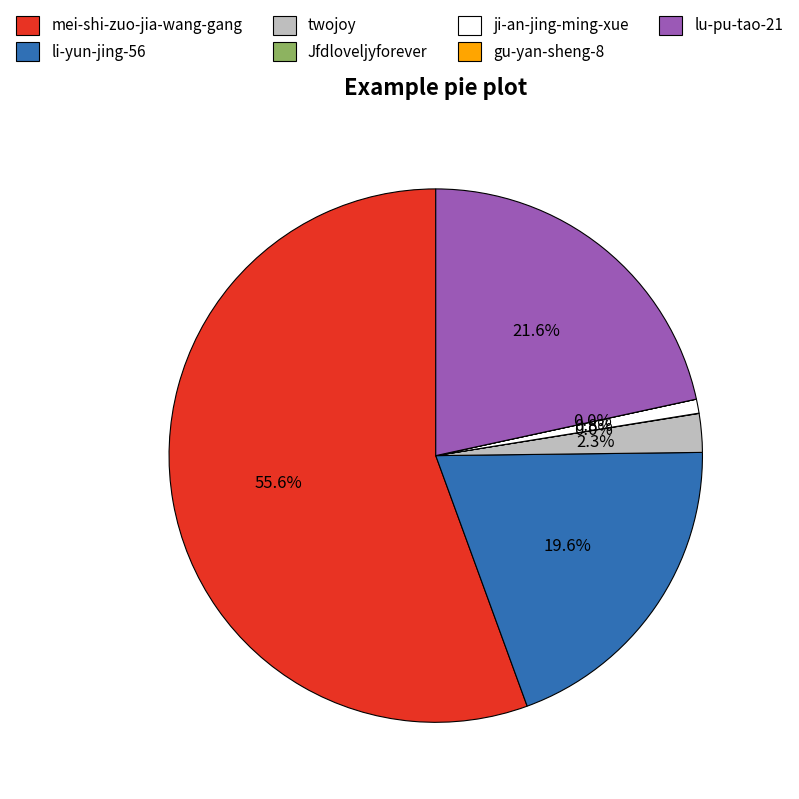

To the nearest percent, what is the difference between the largest and smallest slice percentages?

56%